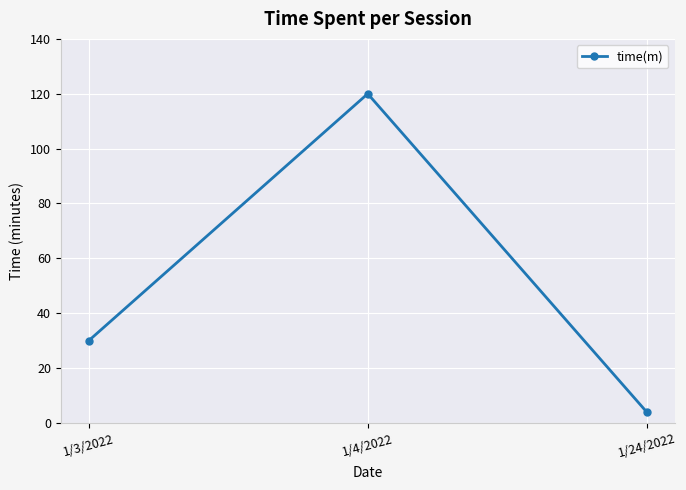

List the labels in order of value, smallest first.

1/24/2022, 1/3/2022, 1/4/2022